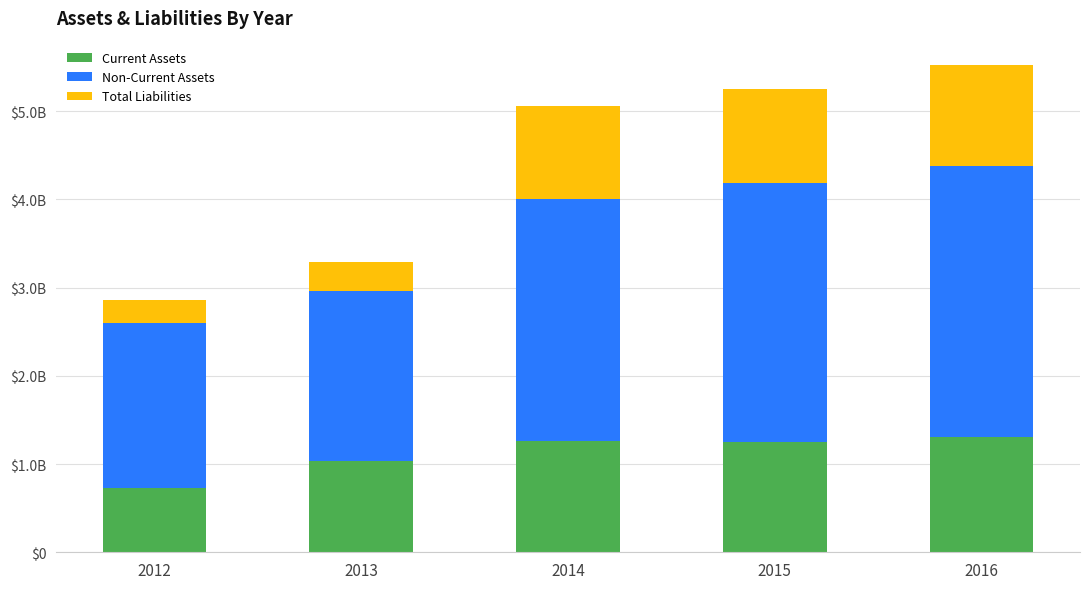

Does the chart contain any negative values?

No